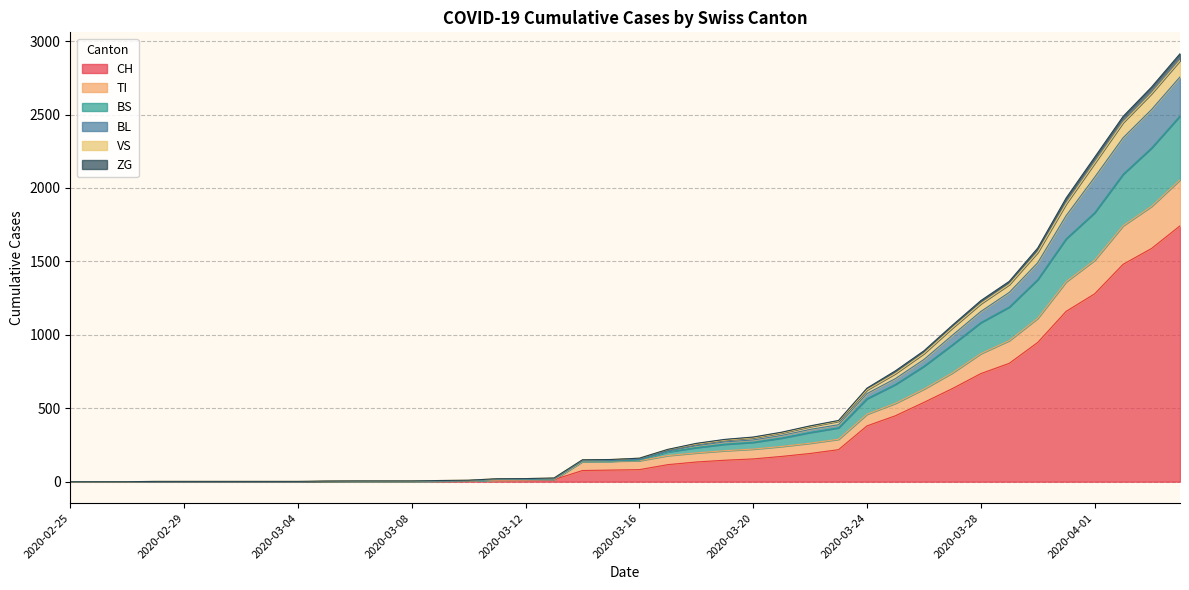

What is the maximum value for CH?

1742